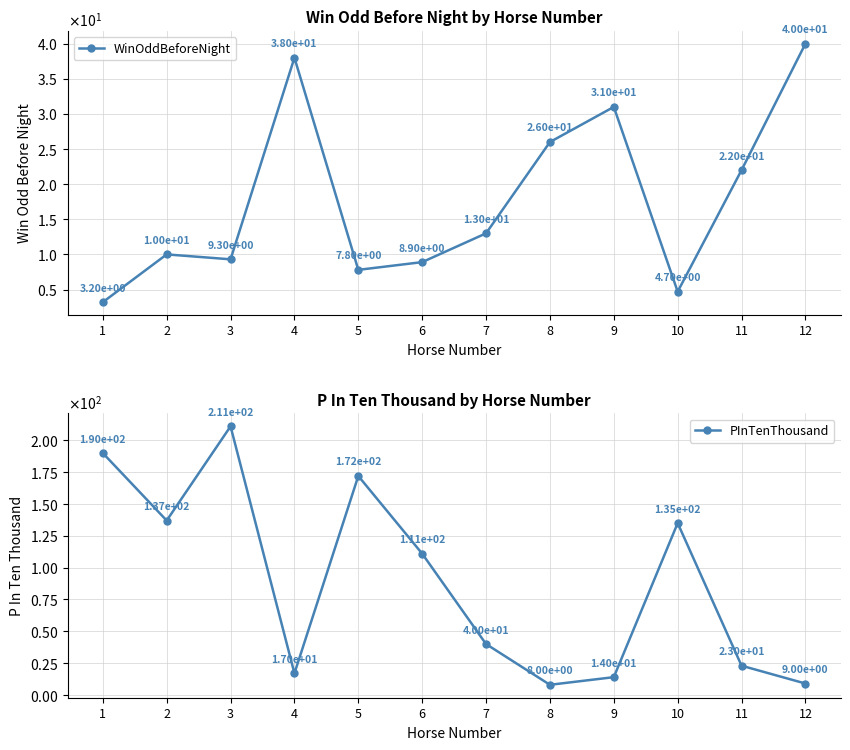

Which series has the largest total across all categories?

PInTenThousand